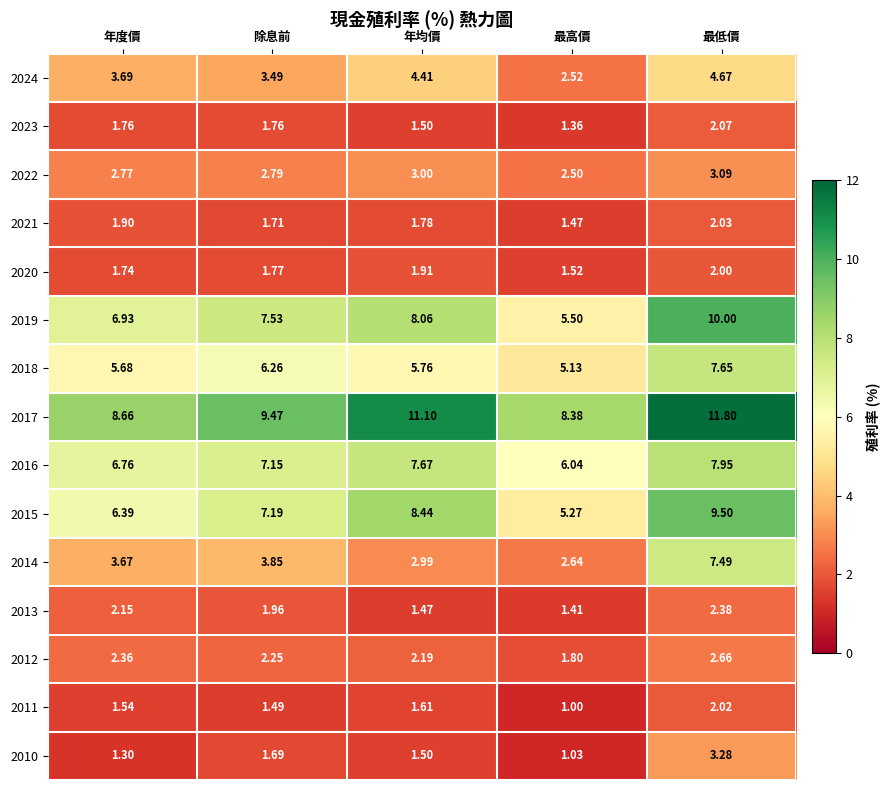

Which category has the highest value across all series?

最低價